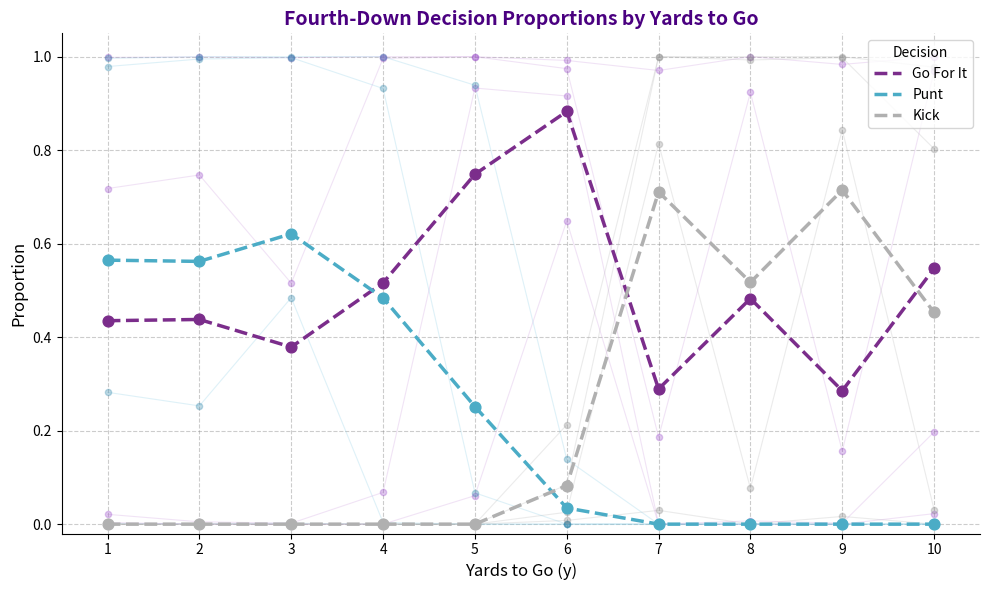

Is the value of Kick at 5 greater than the value of Go For It at 10?

No